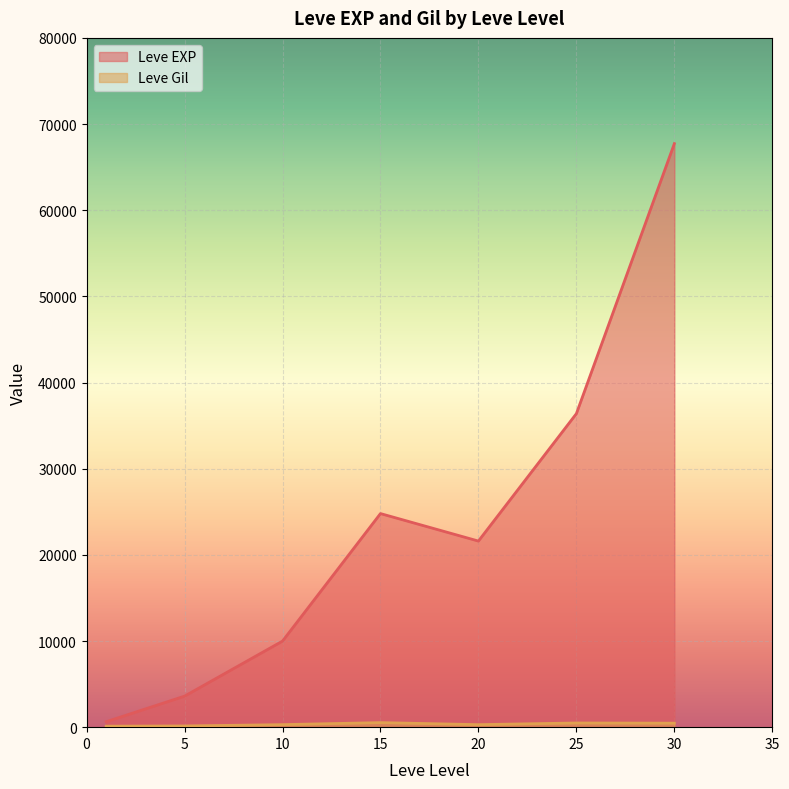

Reading left to right, list all the values displayed in this chart.

Leve EXP: 630	3600	9990	24790	21600	36390	67730
Leve Gil: 113	139	293	529	290	485	463